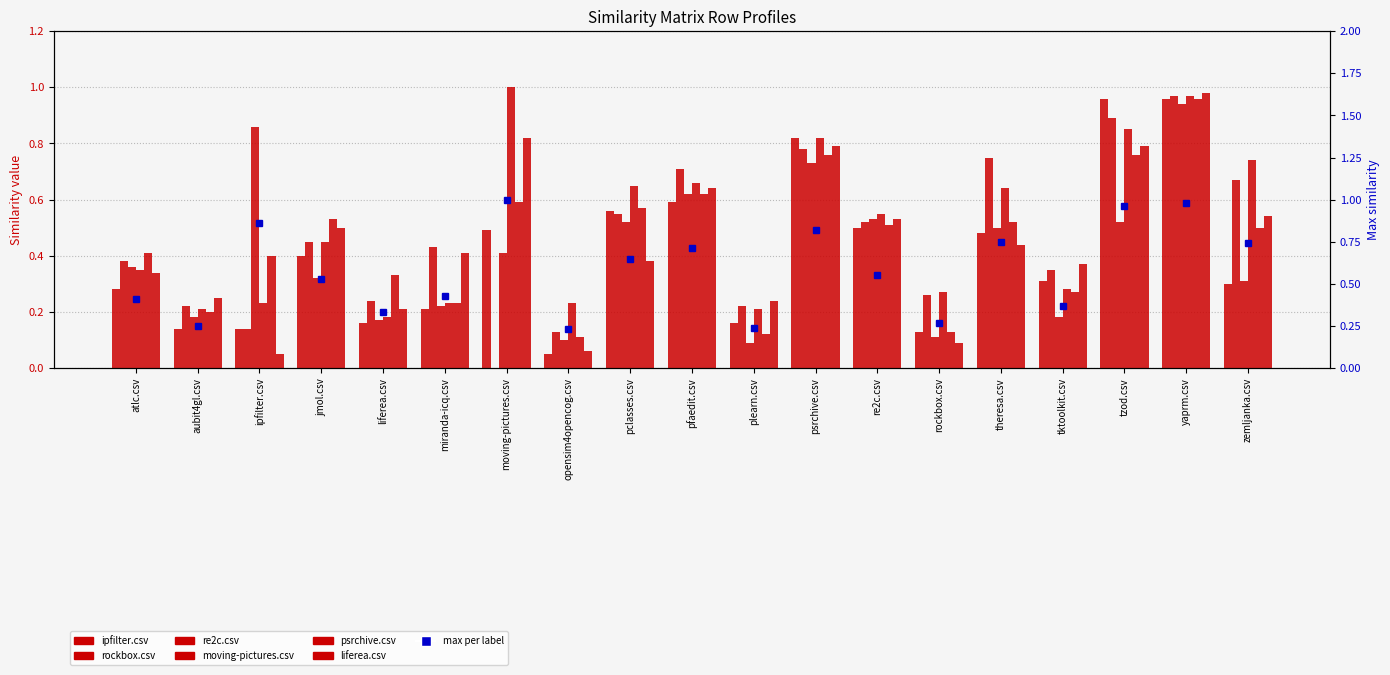

What is the sum of the liferea.csv values at plearn.csv and moving-pictures.csv?

1.1